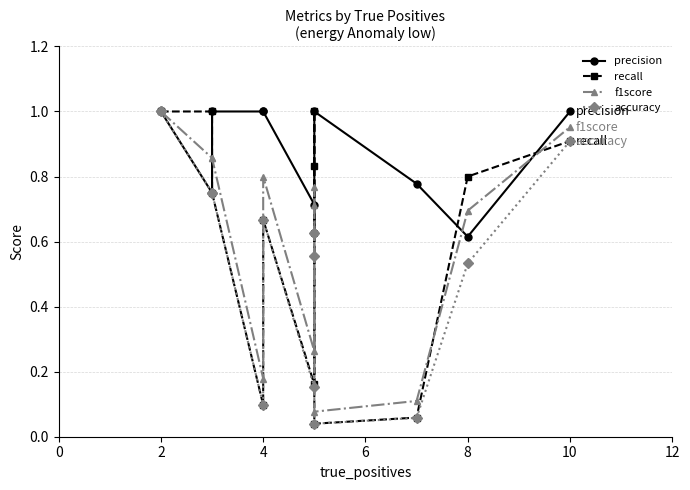

How many lines are shown in the chart?

4